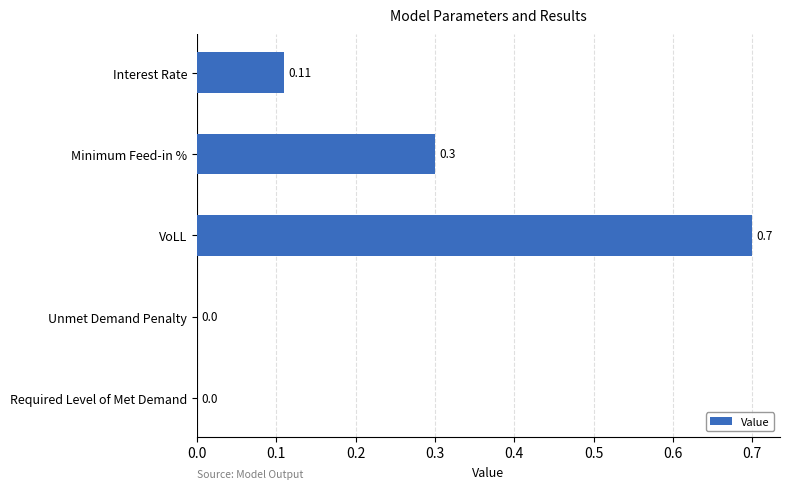

Which has a higher value, Interest Rate or VoLL?

VoLL